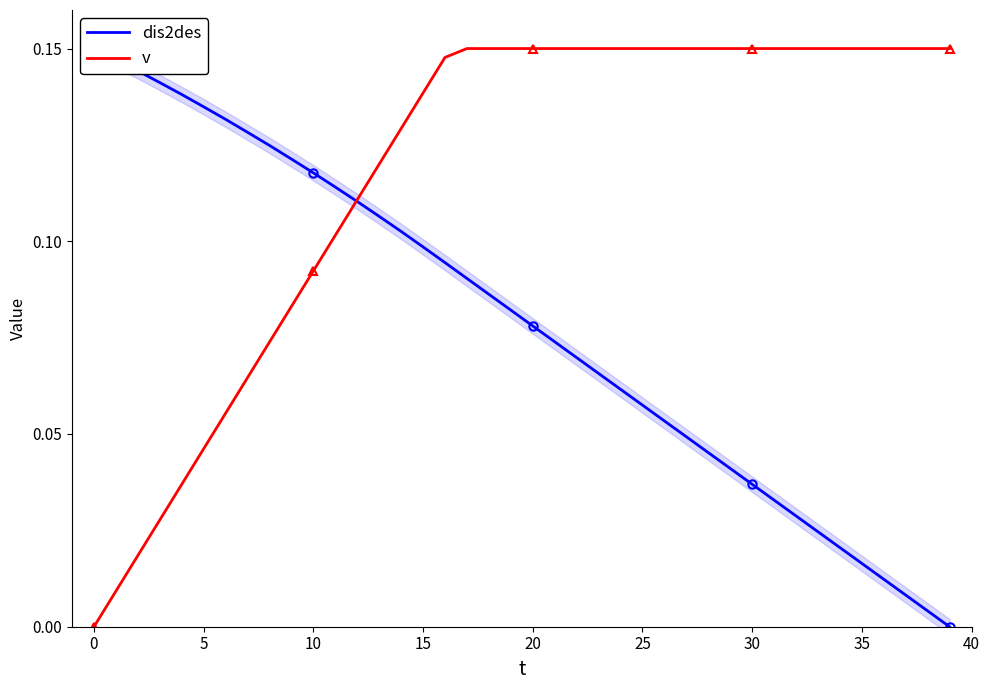

Between −5 and 40, which series saw the biggest shift?

v